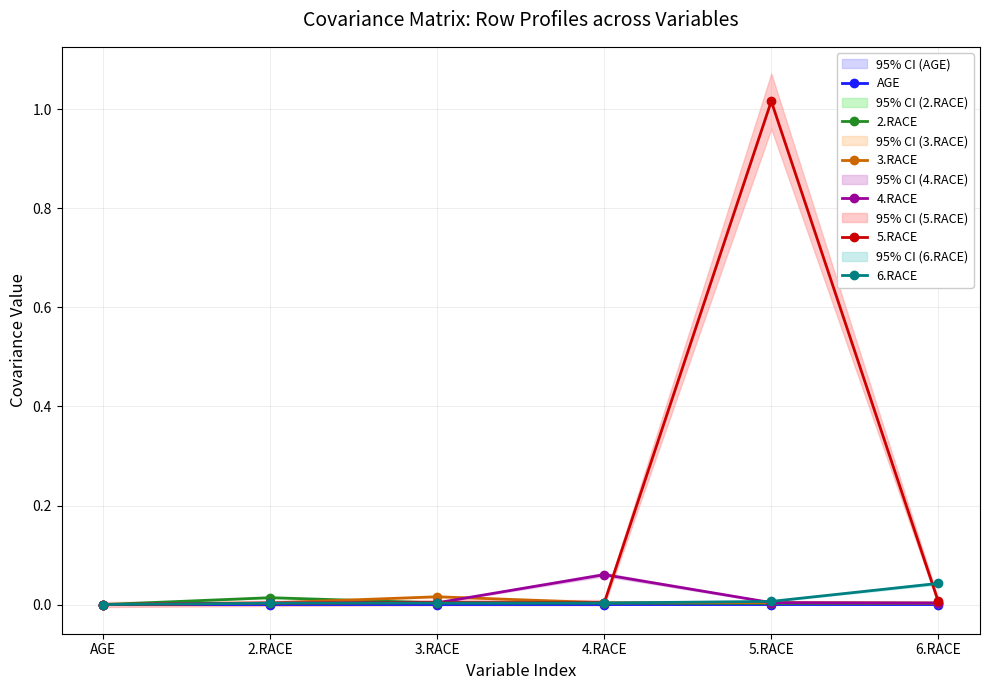

Where is the first local maximum for 4.RACE?

4.RACE